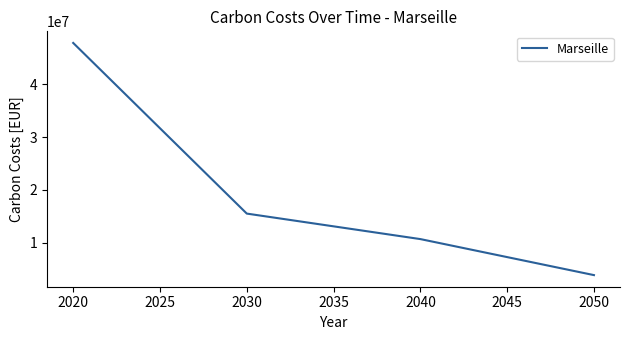

Rank the categories by value from lowest to highest.

2050, 2040, 2030, 2020